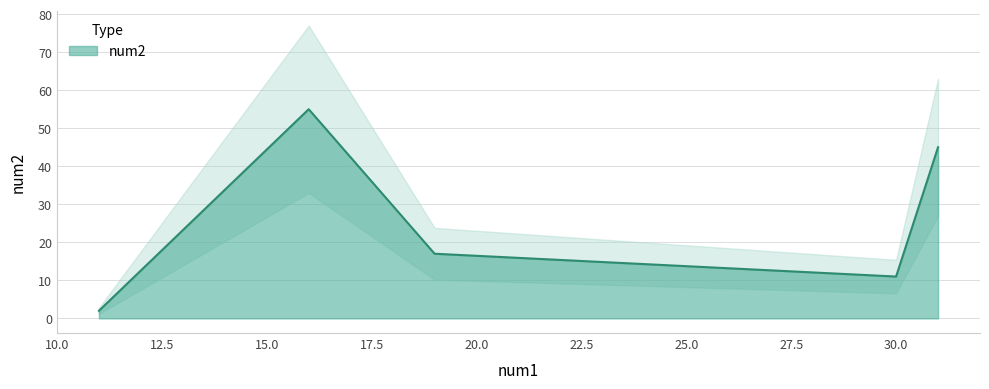

At which category does the chart reach its minimum across all series?

11